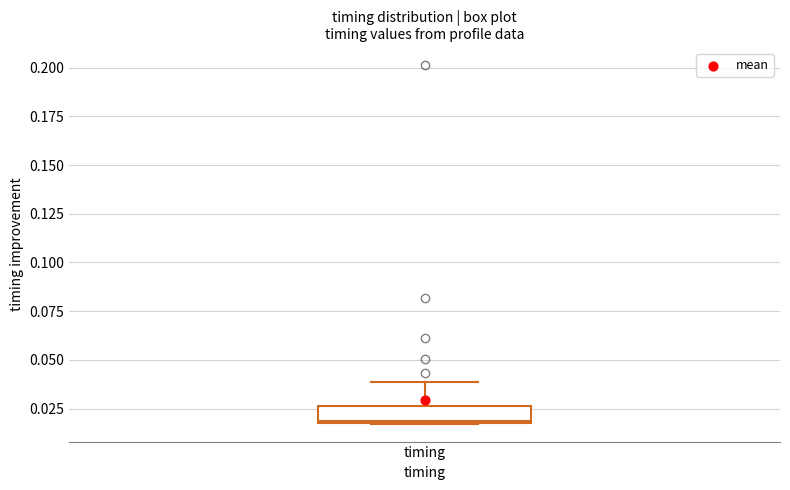

Read this box plot against the y-axis: the position of the median line, the range covered by the box, and the ends of both whiskers. The values are not printed on the chart, so give them approximately, as read against the axis.

median 0.020, box 0.020 to 0.025, whiskers 0.015 to 0.040